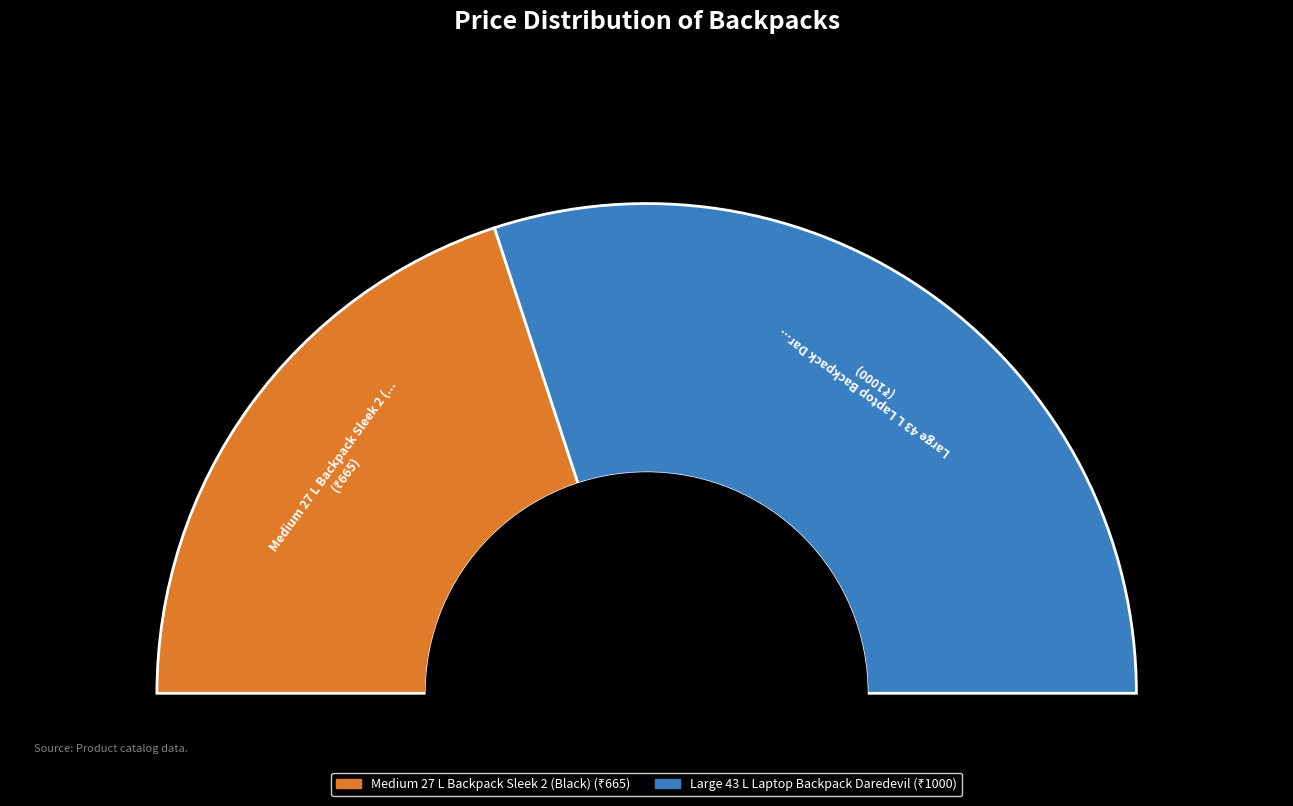

What is the smallest slice in the pie chart?

Medium 27 L Backpack Sleek 2 (Black)